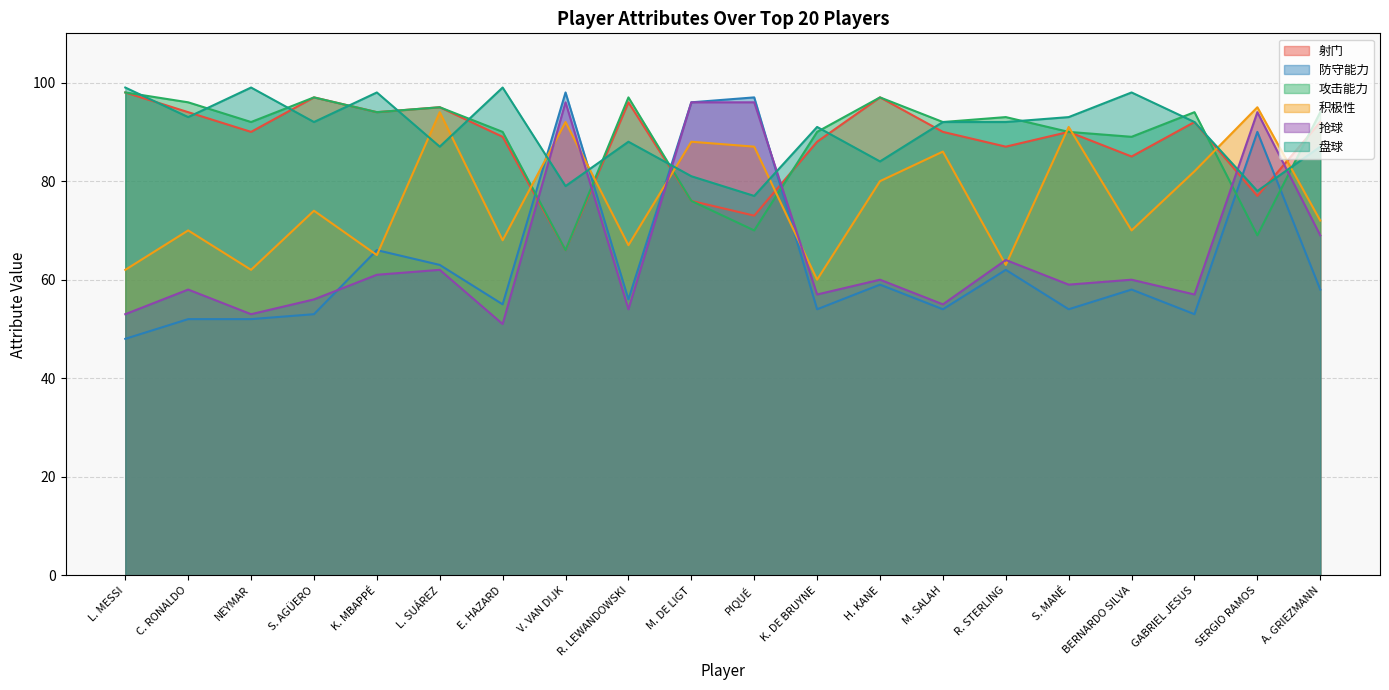

What is the greatest value displayed?

99